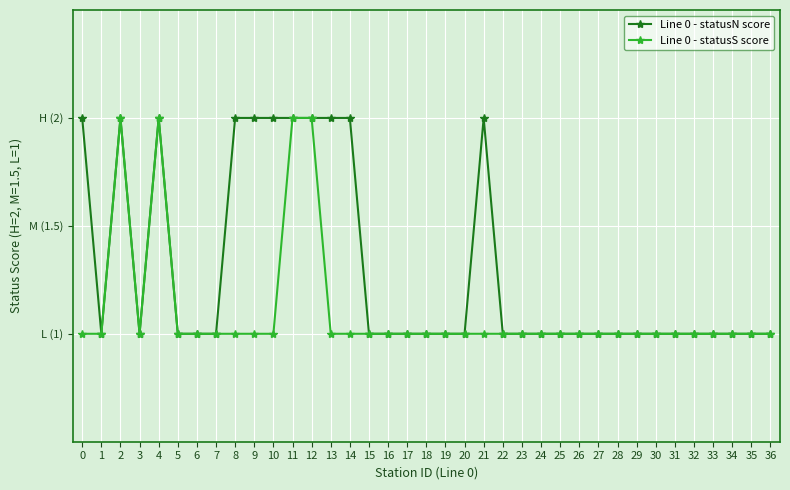

What is the value of the Line 0 - statusS score point at the 2nd from the left?

1